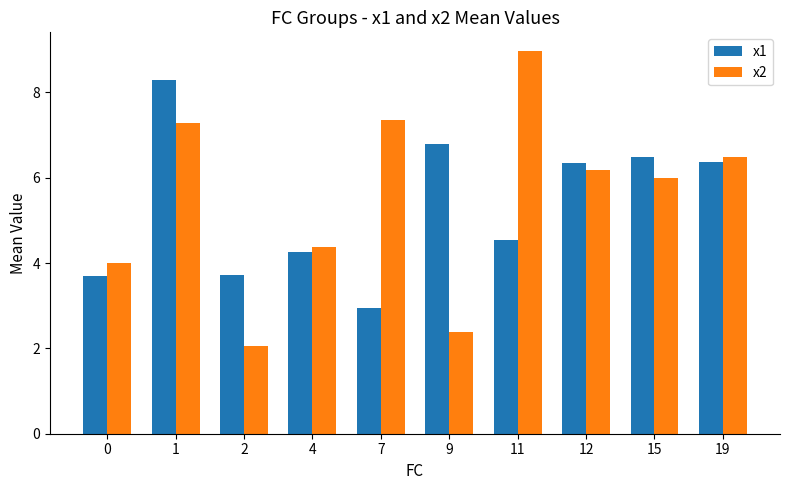

What is the approximate value of x2 at 19?

6.5